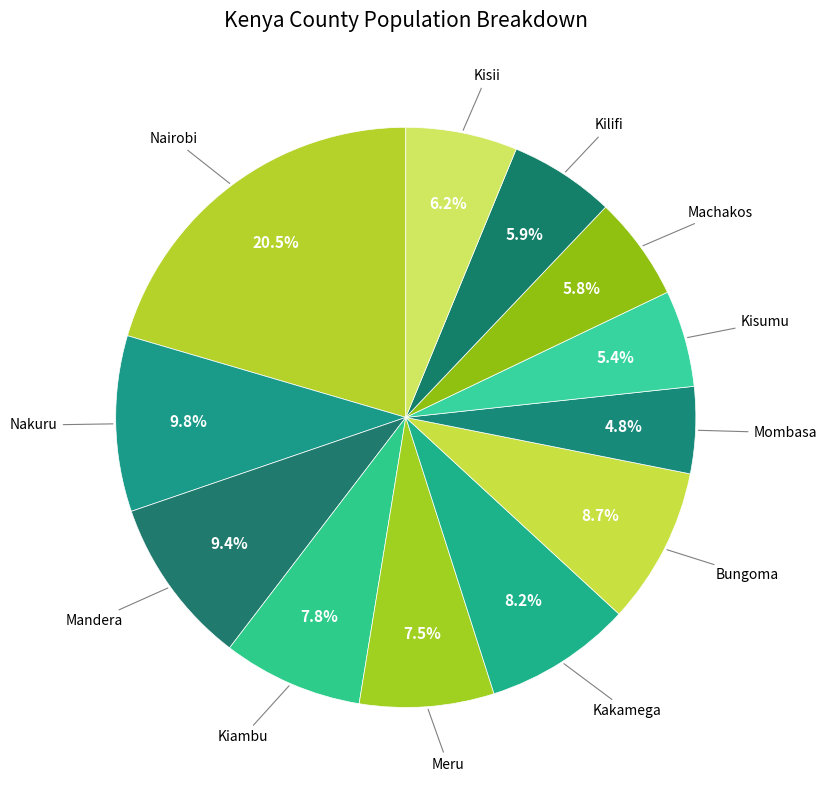

How many slices are in this pie chart?

12